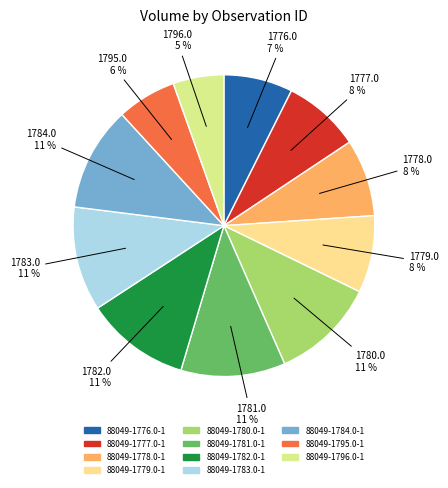

Combined, do 88049-1777.0-1 and 88049-1796.0-1 account for over 50%?

No